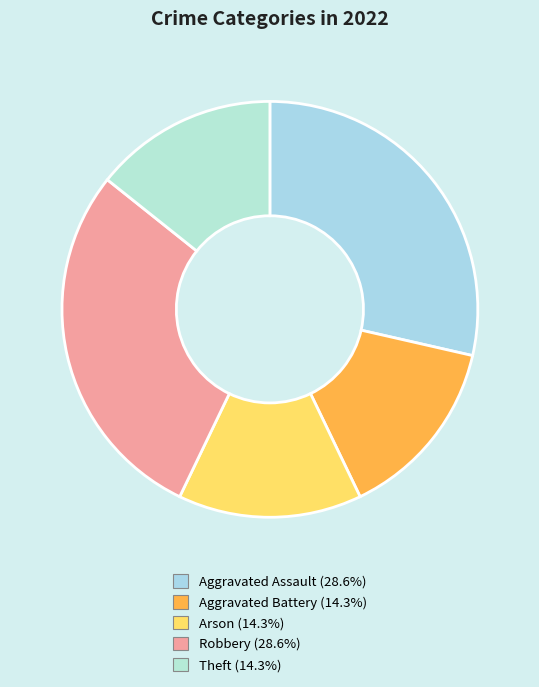

Between Theft and Robbery, which is larger?

Robbery